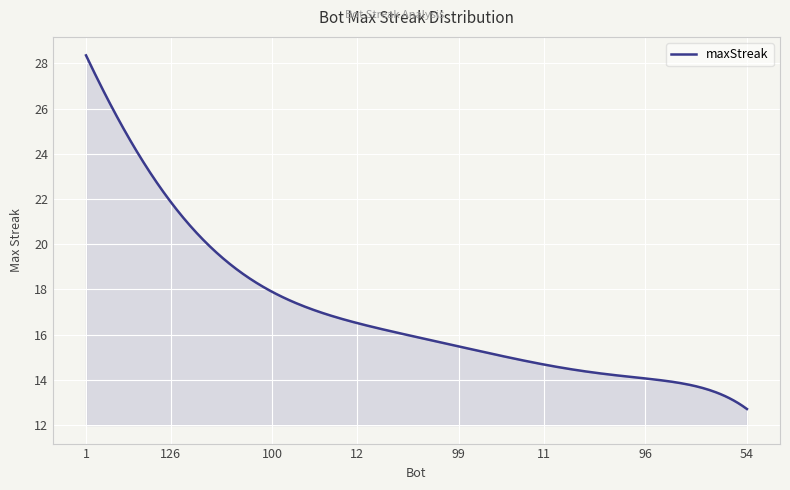

What is the average value?

17.1